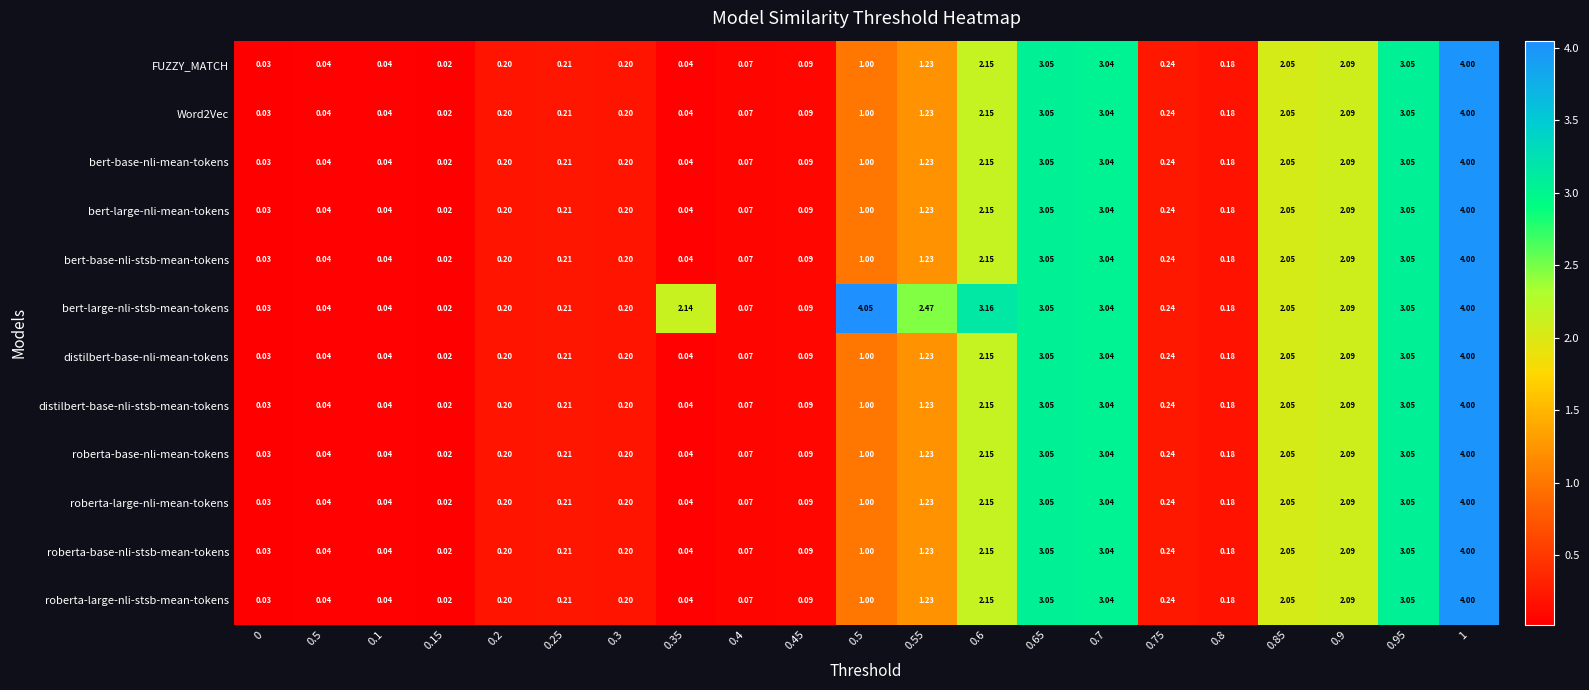

At 0.35, list the series in order from smallest to largest.

FUZZY_MATCH, Word2Vec, bert-base-nli-mean-tokens, bert-large-nli-mean-tokens, bert-base-nli-stsb-mean-tokens, distilbert-base-nli-mean-tokens, distilbert-base-nli-stsb-mean-tokens, roberta-base-nli-mean-tokens, roberta-large-nli-mean-tokens, roberta-base-nli-stsb-mean-tokens, roberta-large-nli-stsb-mean-tokens, bert-large-nli-stsb-mean-tokens